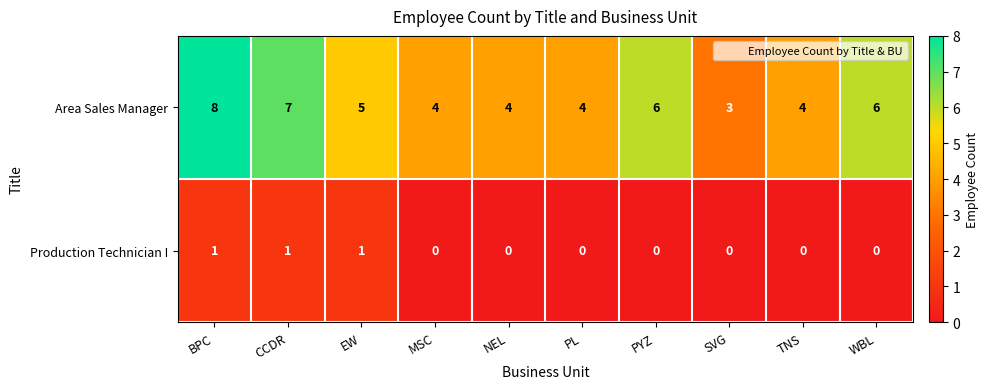

List the series in order of their overall mean, highest first.

Area Sales Manager, Production Technician I